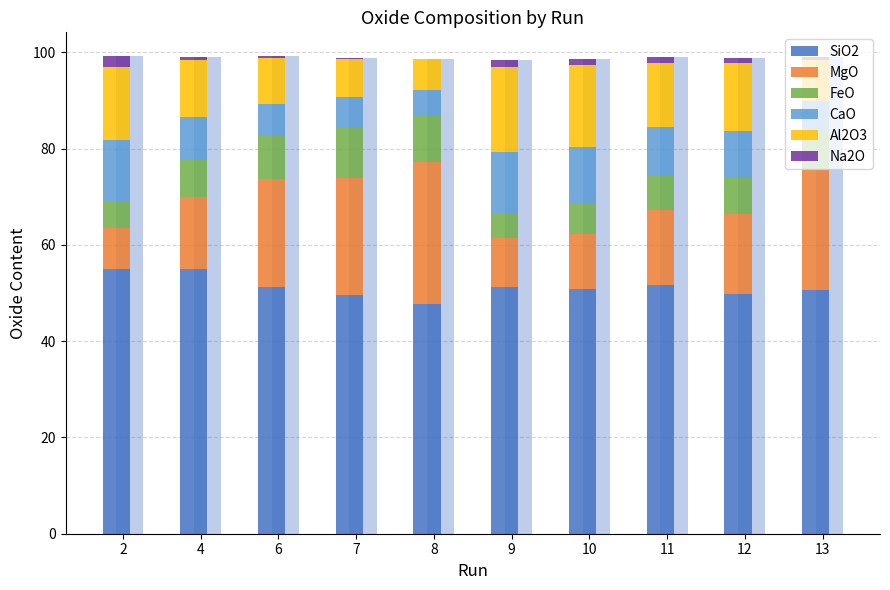

What is the value of the CaO bar at the 2nd from the left?

8.8